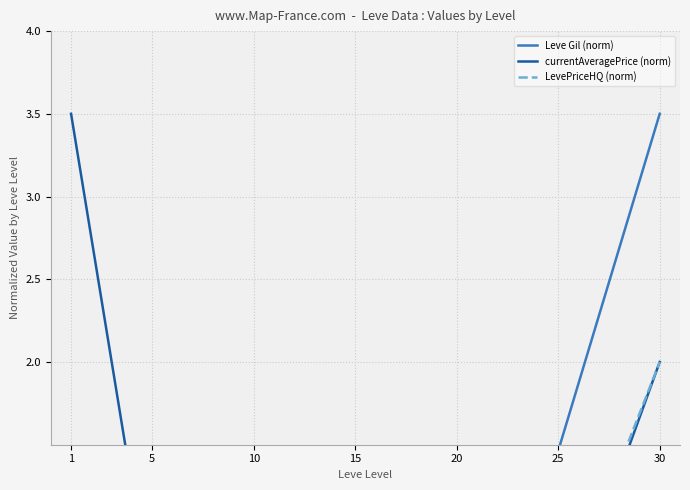

True or false: Leve Gil (norm) has more than 1 points higher than both neighbors.

False